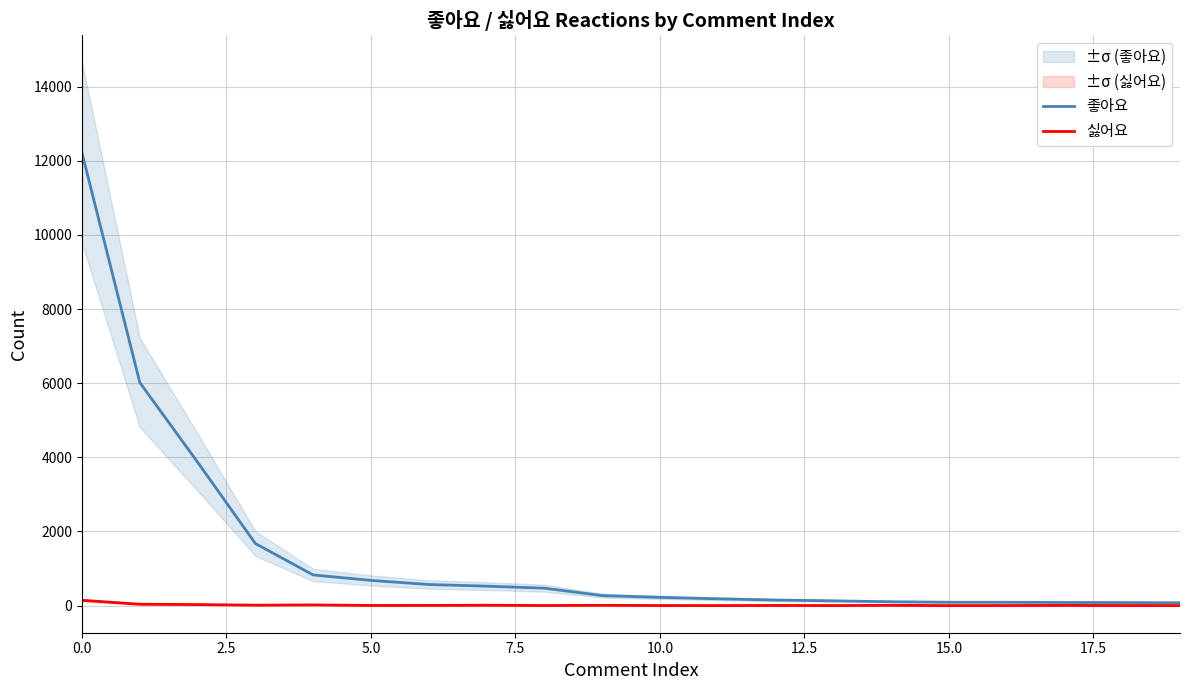

What is the spread (max minus min) of values at 17?

80